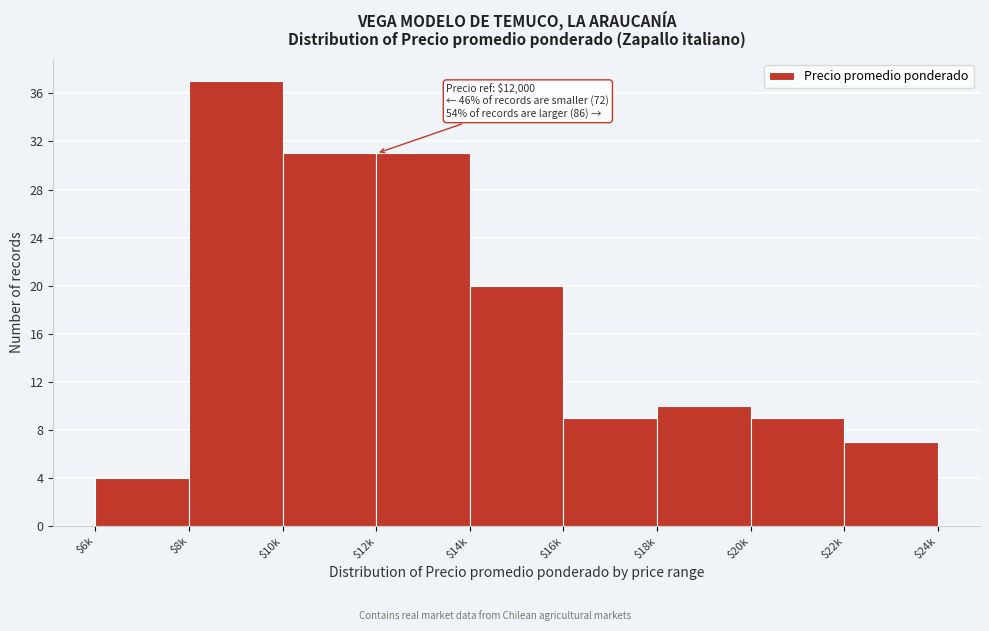

The chart shows a value of 7 at $22k. True or false?

True